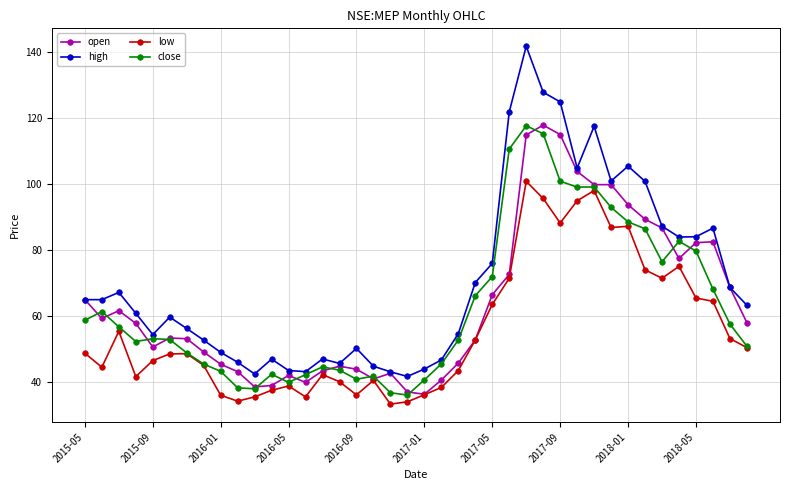

What is the maximum value for close?

117.8